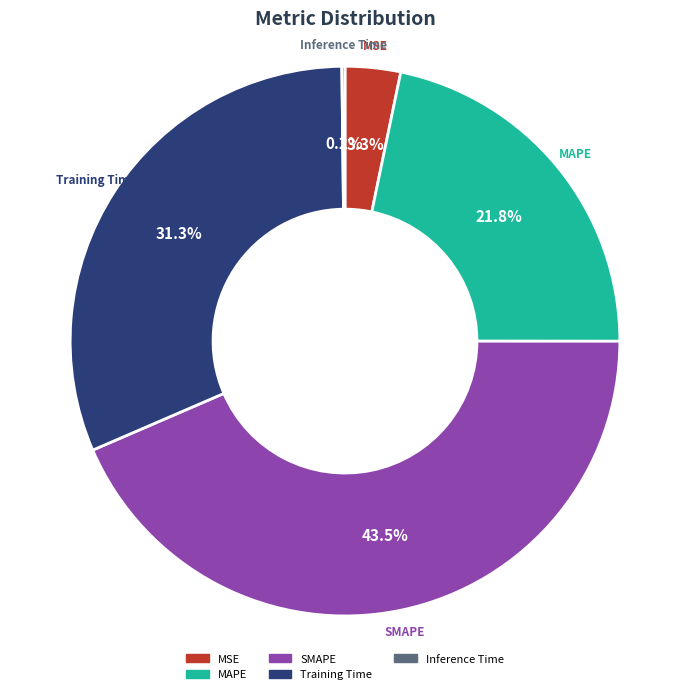

Combined, do SMAPE and Training Time account for over 50%?

Yes